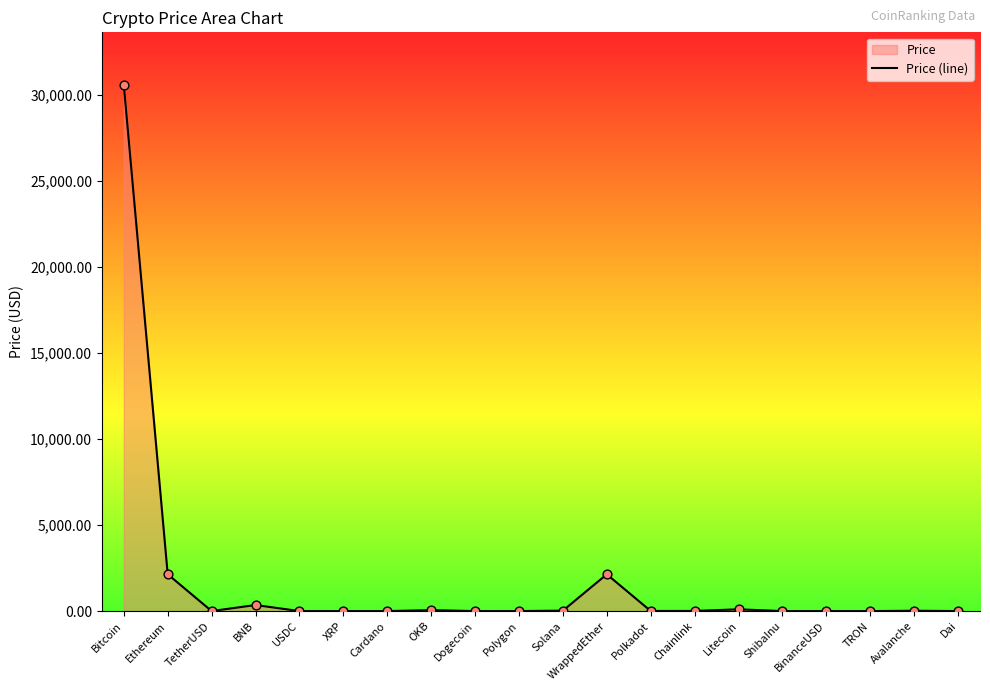

Between BNB and WrappedEther, which is larger?

WrappedEther